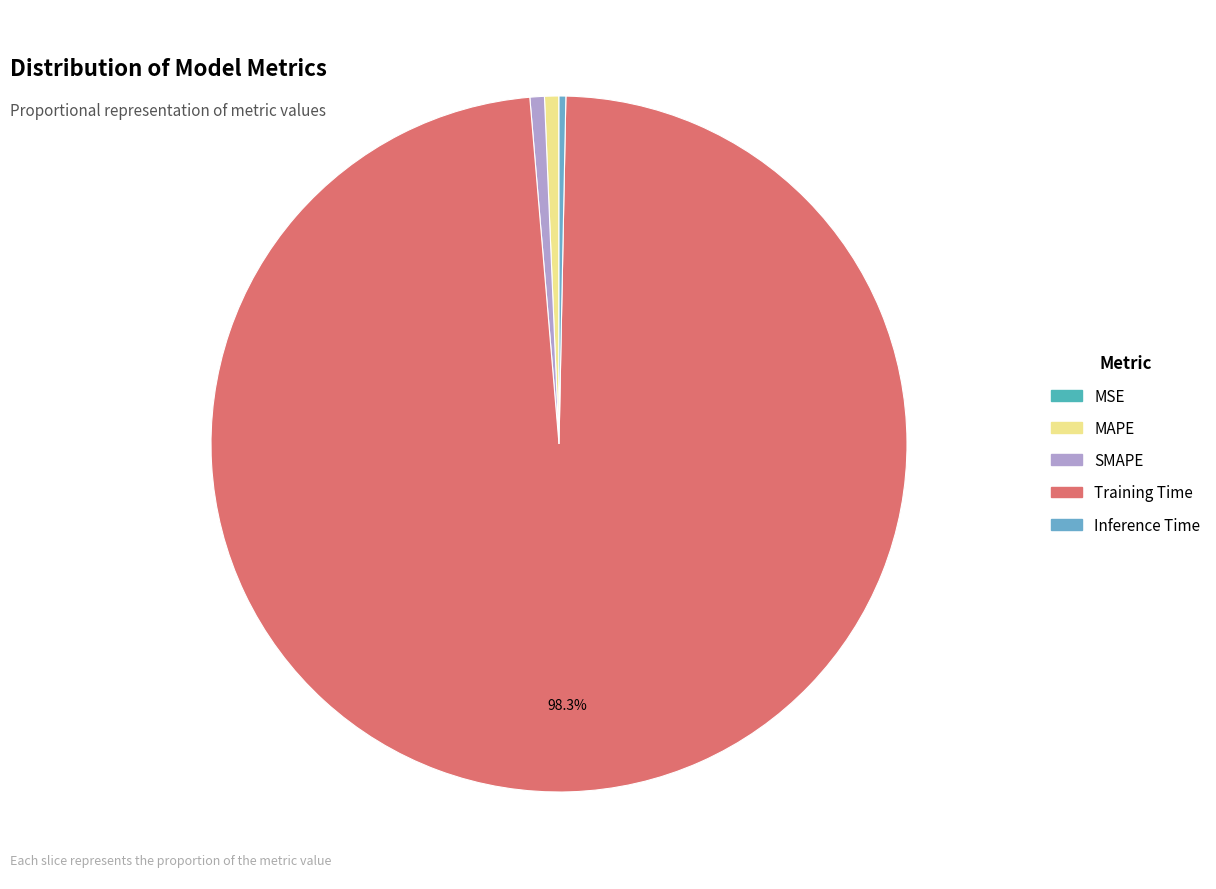

Is there any slice that represents more than half of the pie?

Yes